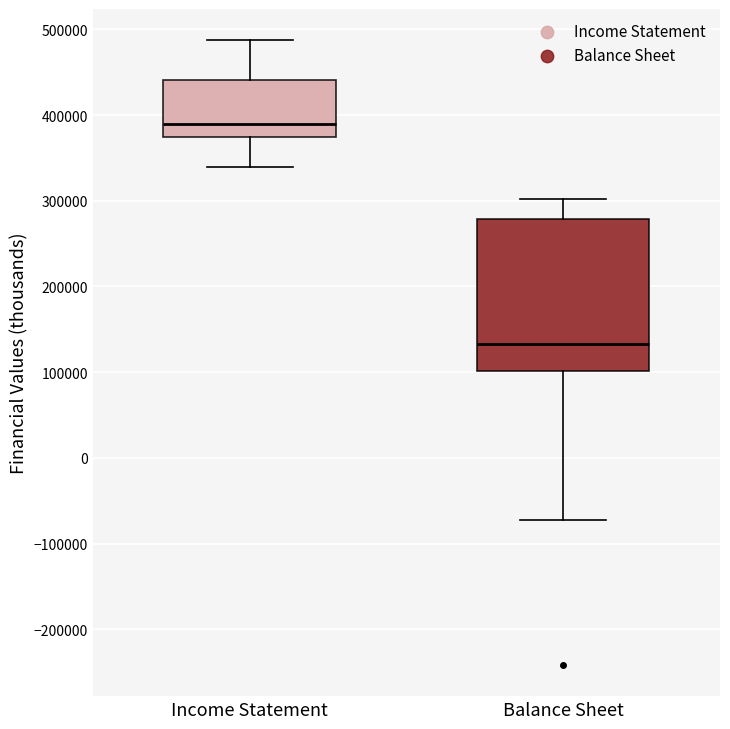

Which box's median line is the highest?

Income Statement